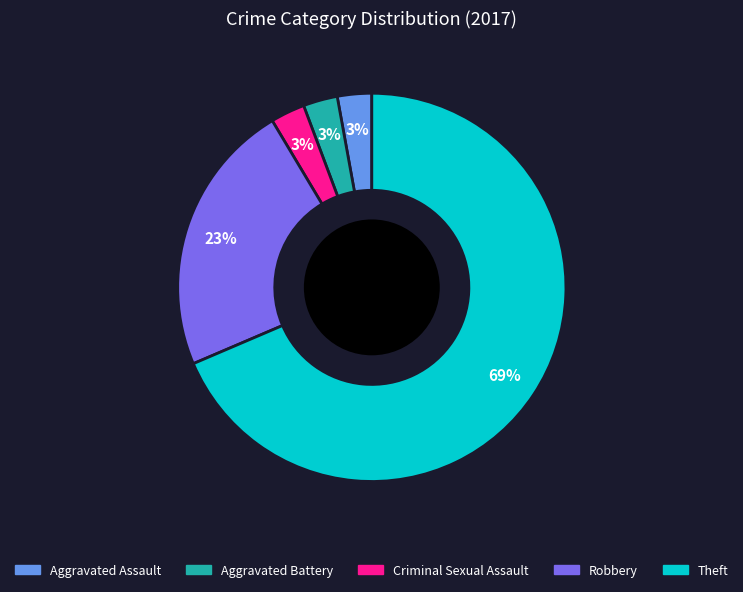

Does any single category account for the majority?

Yes